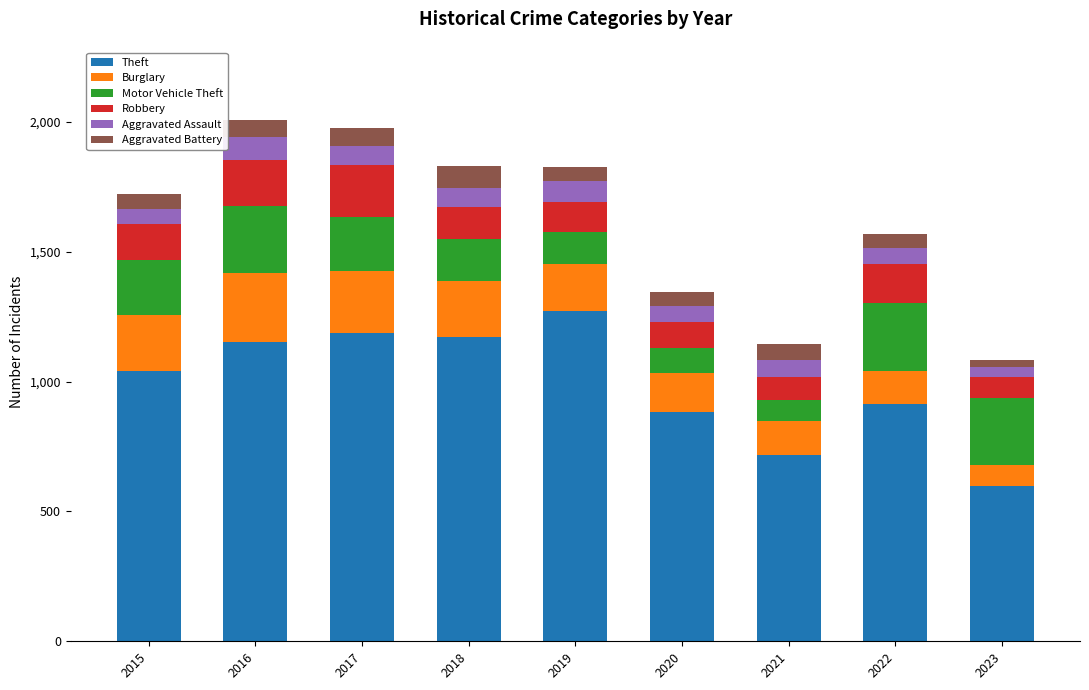

What is the total value across all series at 2016?

2008